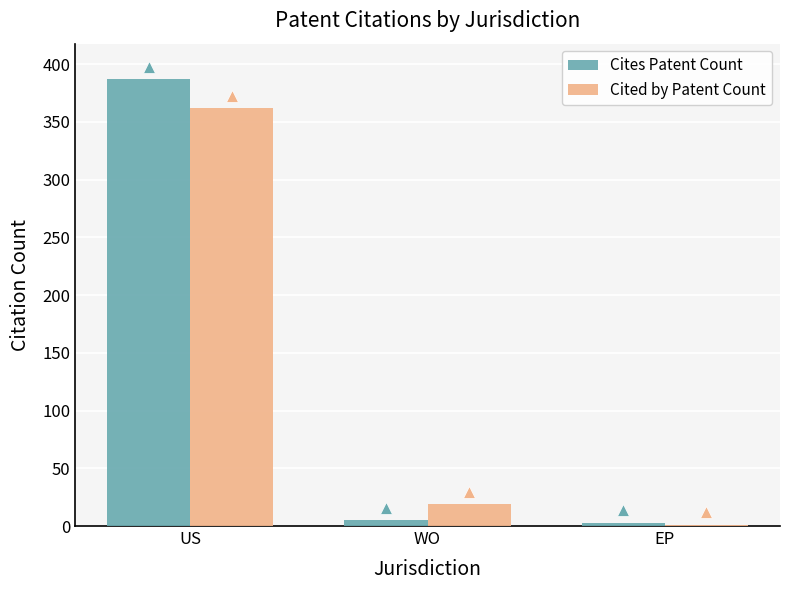

At which category does the chart reach its peak across all series?

US